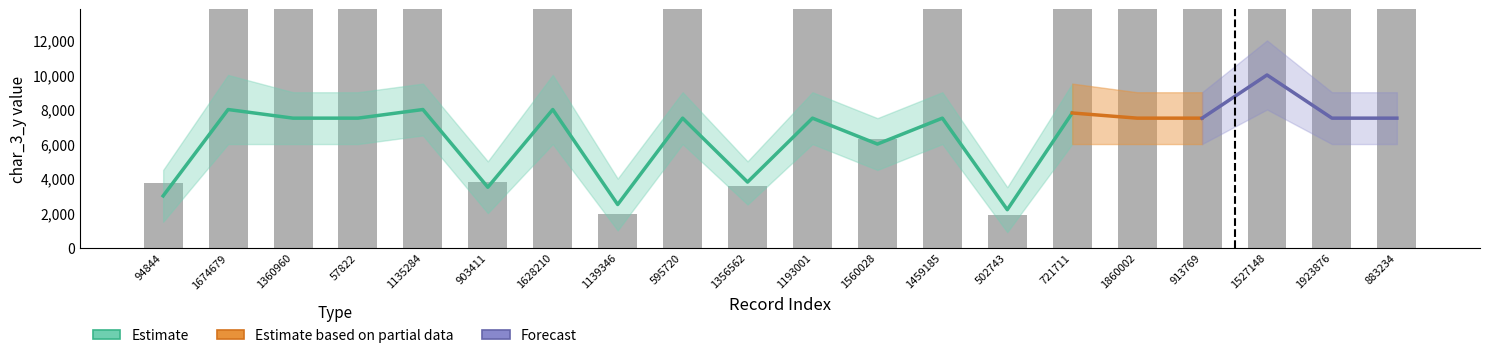

What position from the left is 1923876?

19